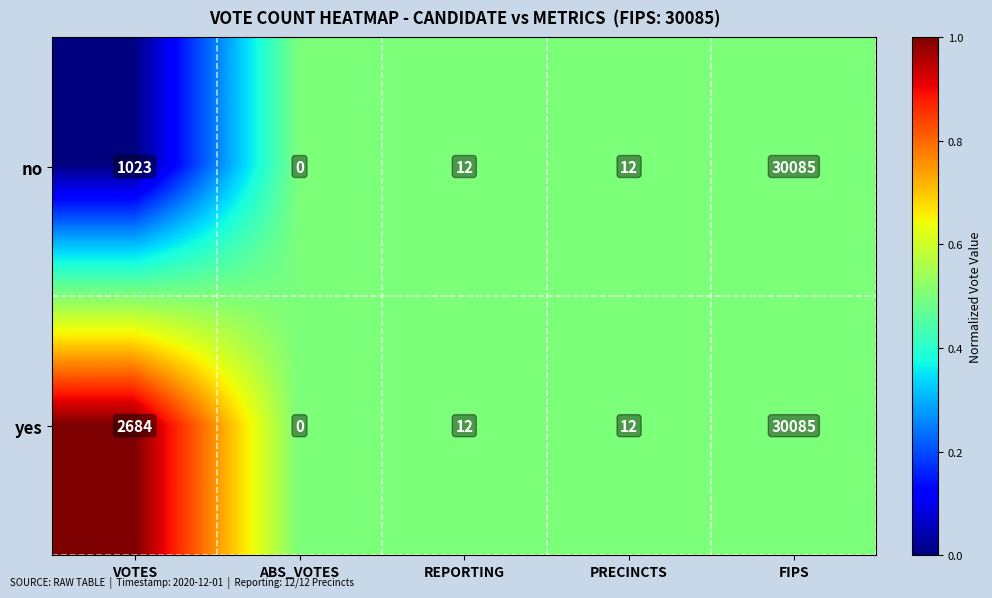

At which category is the sum across all series the highest?

FIPS